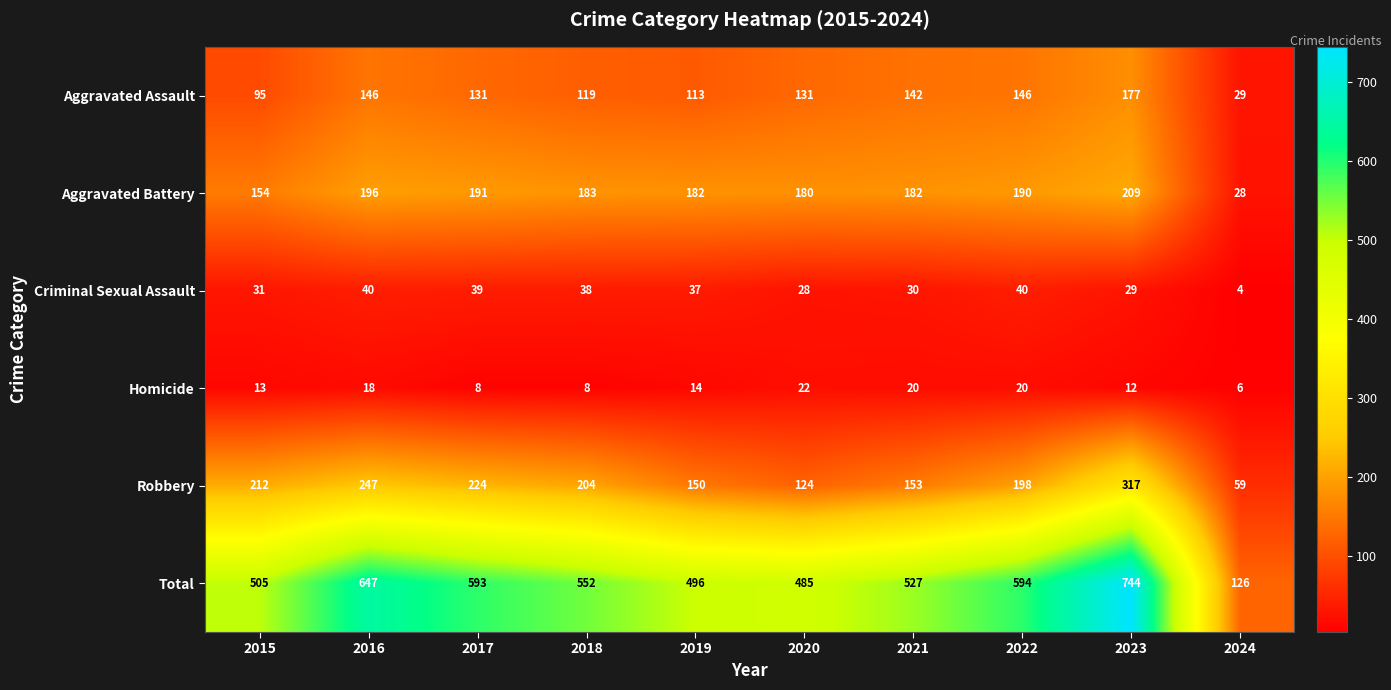

What is the minimum value shown in the chart?

4